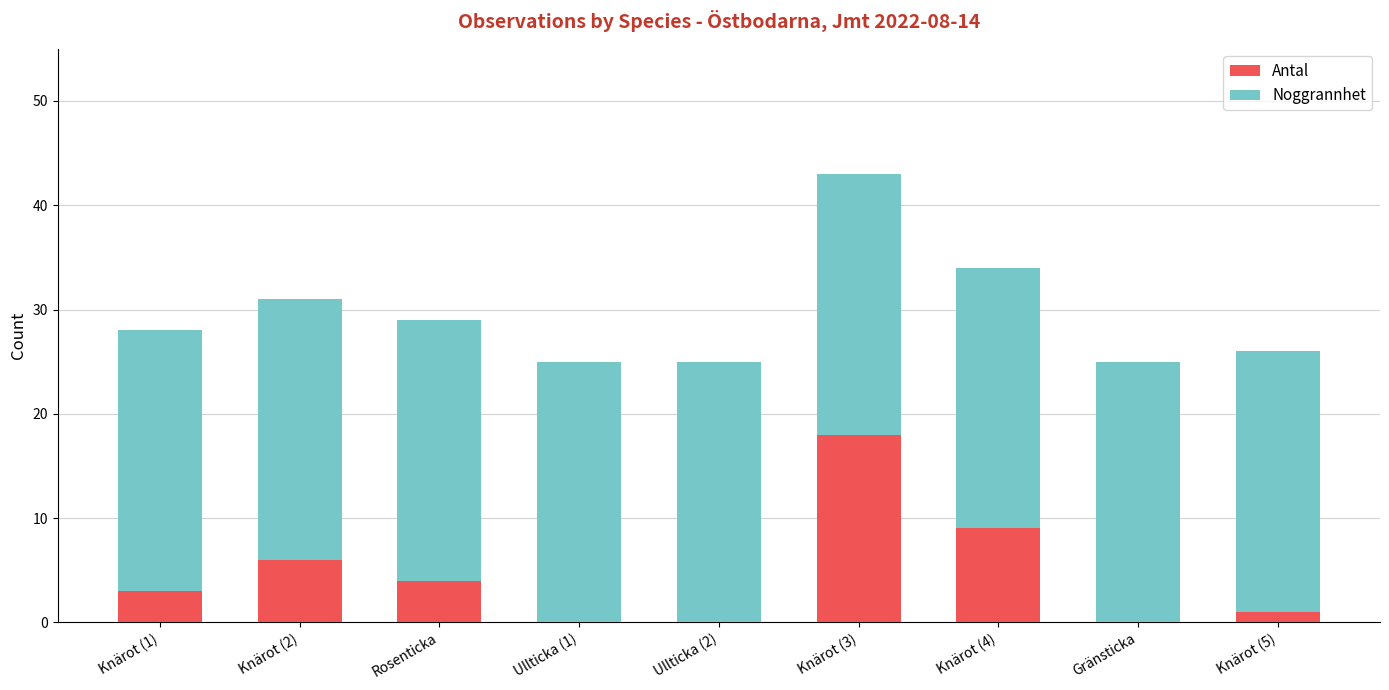

The value of Antal at Ullticka (1) is -9. True or false?

False